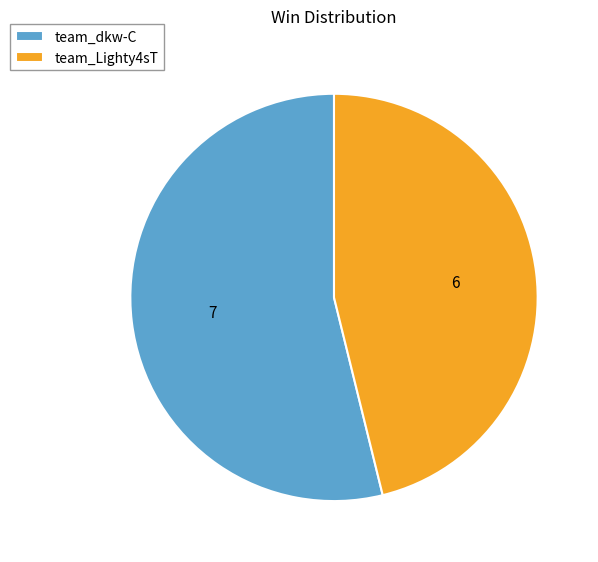

The team_dkw-C slice represents 54% of the pie. True or false?

True